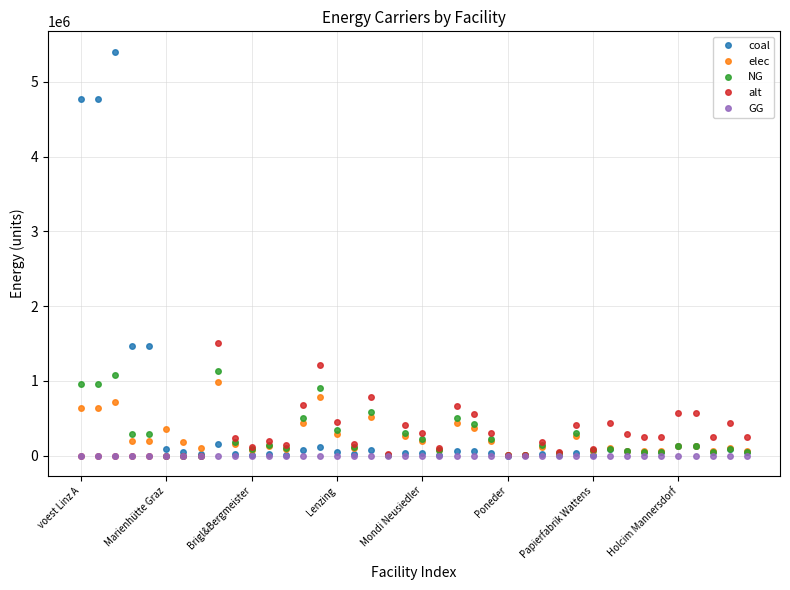

True or false: NG has more than 1 interior local peaks.

True